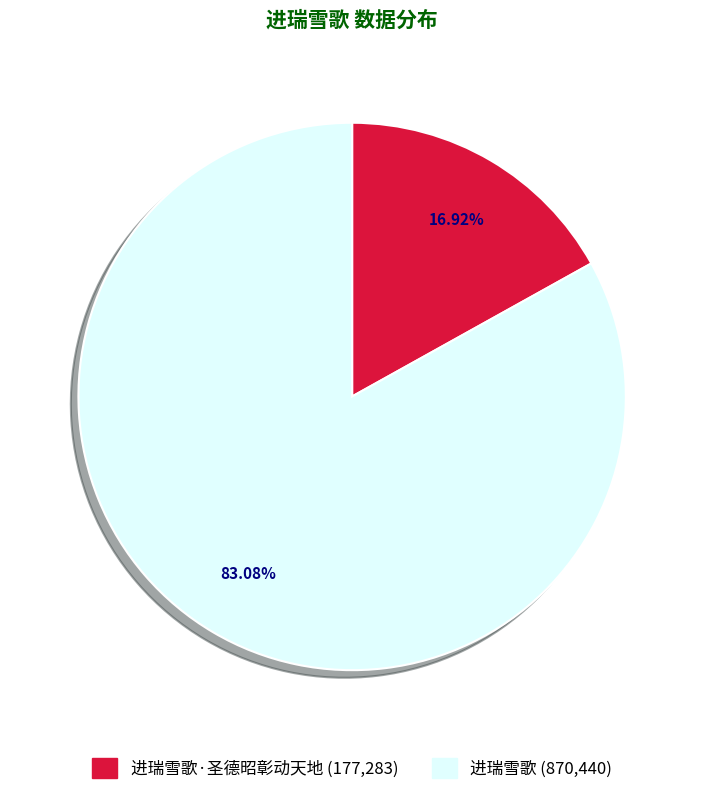

Is there any slice that represents more than half of the pie?

Yes